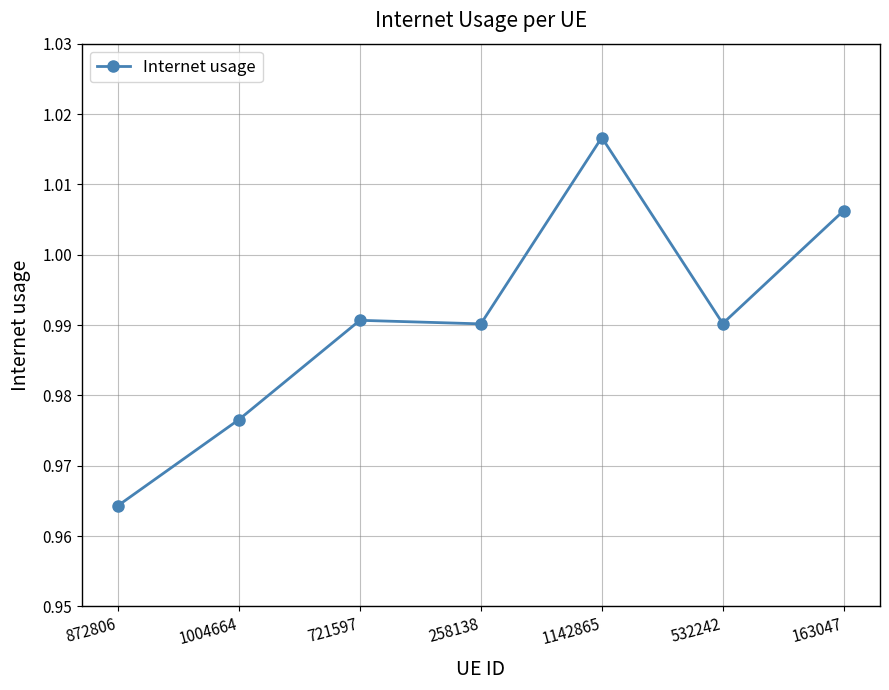

True or false: there are more than 2 points higher than both neighbors.

False